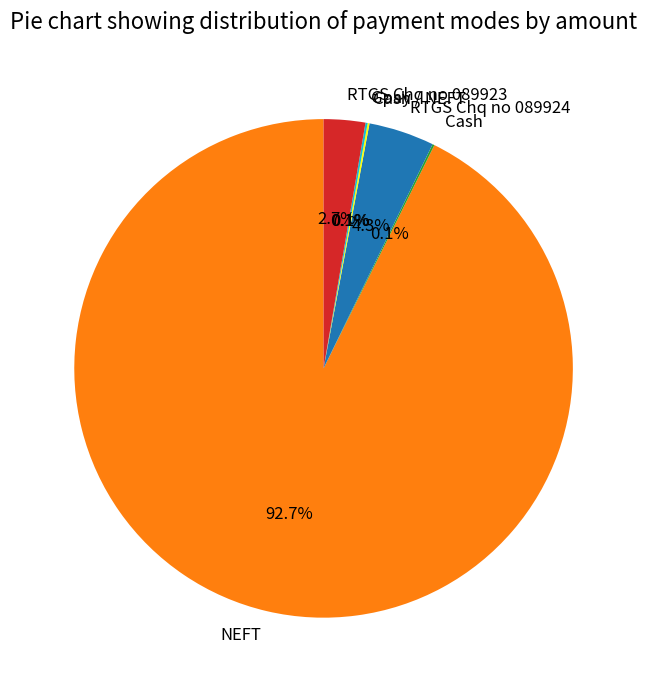

To the nearest percent, what percentage of the pie is RTGS Chq no 089923?

3%